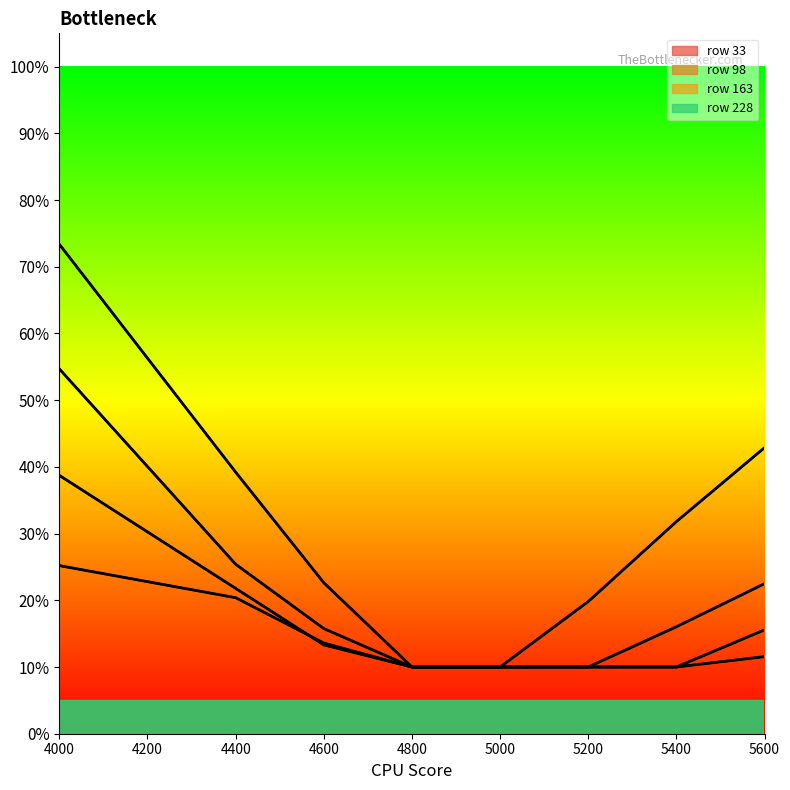

What are all the series names shown in the legend?

33, 98, 163, 228